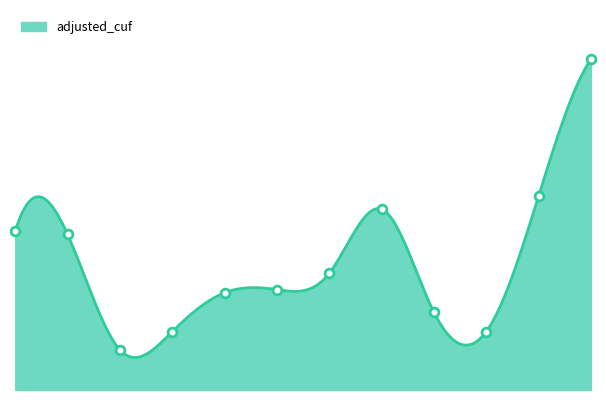

Between 203012 and 203009, which is larger?

203012